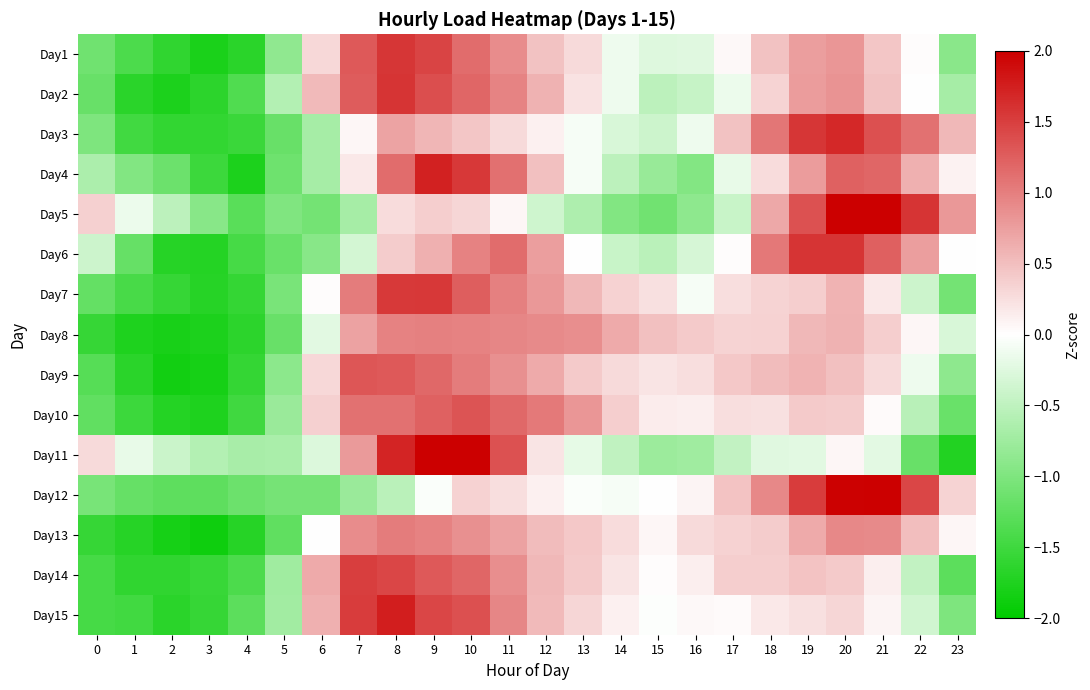

Reading left to right, list all the values displayed in this chart.

Day1: 0=-1.1	1=-1.4	2=-1.6	3=-1.8	4=-1.7	5=-0.9	6=0.3	7=1.3	8=1.6	9=1.5	10=1.2	11=0.9	12=0.5	13=0.3	14=-0.1	15=-0.3	16=-0.2	17=0.1	18=0.5	19=0.8	20=0.8	21=0.4	22=0.0	23=-0.9
Day2: 0=-1.2	1=-1.7	2=-1.8	3=-1.7	4=-1.4	5=-0.6	6=0.5	7=1.3	8=1.6	9=1.4	10=1.2	11=1.0	12=0.6	13=0.2	14=-0.1	15=-0.5	16=-0.4	17=-0.1	18=0.3	19=0.8	20=0.8	21=0.5	22=-0.0	23=-0.7
Day3: 0=-1.0	1=-1.5	2=-1.6	3=-1.6	4=-1.5	5=-1.2	6=-0.7	7=0.1	8=0.7	9=0.6	10=0.4	11=0.3	12=0.1	13=-0.1	14=-0.3	15=-0.4	16=-0.1	17=0.5	18=1.1	19=1.6	20=1.7	21=1.4	22=1.1	23=0.6
Day4: 0=-0.6	1=-1.0	2=-1.1	3=-1.5	4=-1.8	5=-1.1	6=-0.7	7=0.2	8=1.2	9=1.7	10=1.6	11=1.1	12=0.5	13=-0.1	14=-0.5	15=-0.8	16=-1.0	17=-0.2	18=0.3	19=0.8	20=1.2	21=1.2	22=0.6	23=0.1
Day5: 0=0.4	1=-0.2	2=-0.5	3=-0.9	4=-1.3	5=-1.0	6=-1.1	7=-0.7	8=0.3	9=0.4	10=0.3	11=0.1	12=-0.4	13=-0.6	14=-1.0	15=-1.1	16=-0.9	17=-0.4	18=0.7	19=1.3	20=2.1	21=2.1	22=1.6	23=0.8
Day6: 0=-0.4	1=-1.2	2=-1.7	3=-1.7	4=-1.4	5=-1.2	6=-0.9	7=-0.3	8=0.4	9=0.6	10=1.0	11=1.2	12=0.8	13=0.0	14=-0.4	15=-0.5	16=-0.3	17=0.0	18=1.1	19=1.6	20=1.6	21=1.2	22=0.8	23=-0.0
Day7: 0=-1.2	1=-1.4	2=-1.6	3=-1.7	4=-1.6	5=-1.0	6=0.0	7=1.0	8=1.5	9=1.5	10=1.3	11=1.0	12=0.8	13=0.6	14=0.3	15=0.2	16=-0.1	17=0.3	18=0.3	19=0.4	20=0.6	21=0.2	22=-0.4	23=-1.1
Day8: 0=-1.6	1=-1.8	2=-1.8	3=-1.8	4=-1.7	5=-1.2	6=-0.2	7=0.7	8=1.0	9=1.0	10=1.0	11=0.9	12=0.9	13=0.9	14=0.7	15=0.5	16=0.4	17=0.3	18=0.4	19=0.6	20=0.6	21=0.4	22=0.1	23=-0.3
Day9: 0=-1.3	1=-1.7	2=-1.8	3=-1.8	4=-1.6	5=-0.9	6=0.3	7=1.3	8=1.3	9=1.2	10=1.0	11=0.9	12=0.7	13=0.4	14=0.3	15=0.2	16=0.3	17=0.4	18=0.5	19=0.6	20=0.5	21=0.3	22=-0.1	23=-0.9
Day10: 0=-1.2	1=-1.5	2=-1.7	3=-1.8	4=-1.5	5=-0.8	6=0.4	7=1.1	8=1.1	9=1.2	10=1.3	11=1.2	12=1.0	13=0.8	14=0.4	15=0.1	16=0.1	17=0.3	18=0.2	19=0.4	20=0.4	21=0.0	22=-0.5	23=-1.2
Day11: 0=0.3	1=-0.2	2=-0.4	3=-0.6	4=-0.7	5=-0.7	6=-0.3	7=0.8	8=1.7	9=2.3	10=2.3	11=1.4	12=0.2	13=-0.2	14=-0.5	15=-0.8	16=-0.7	17=-0.5	18=-0.2	19=-0.2	20=0.1	21=-0.2	22=-1.2	23=-1.7
Day12: 0=-1.1	1=-1.2	2=-1.3	3=-1.3	4=-1.2	5=-1.1	6=-1.1	7=-0.8	8=-0.5	9=-0.0	10=0.4	11=0.3	12=0.1	13=-0.0	14=-0.1	15=-0.0	16=0.1	17=0.5	18=0.9	19=1.5	20=2.0	21=2.0	22=1.5	23=0.3
Day13: 0=-1.6	1=-1.7	2=-1.8	3=-1.9	4=-1.7	5=-1.2	6=-0.0	7=0.9	8=1.0	9=1.0	10=0.9	11=0.7	12=0.5	13=0.4	14=0.3	15=0.1	16=0.3	17=0.4	18=0.4	19=0.7	20=0.9	21=0.9	22=0.5	23=0.1
Day14: 0=-1.4	1=-1.6	2=-1.6	3=-1.5	4=-1.4	5=-0.7	6=0.7	7=1.5	8=1.4	9=1.3	10=1.2	11=0.9	12=0.6	13=0.4	14=0.2	15=0.0	16=0.1	17=0.4	18=0.4	19=0.5	20=0.4	21=0.1	22=-0.5	23=-1.3
Day15: 0=-1.4	1=-1.5	2=-1.7	3=-1.6	4=-1.3	5=-0.7	6=0.6	7=1.5	8=1.8	9=1.4	10=1.4	11=0.9	12=0.5	13=0.3	14=0.1	15=-0.0	16=0.1	17=0.0	18=0.2	19=0.2	20=0.3	21=0.1	22=-0.4	23=-1.0